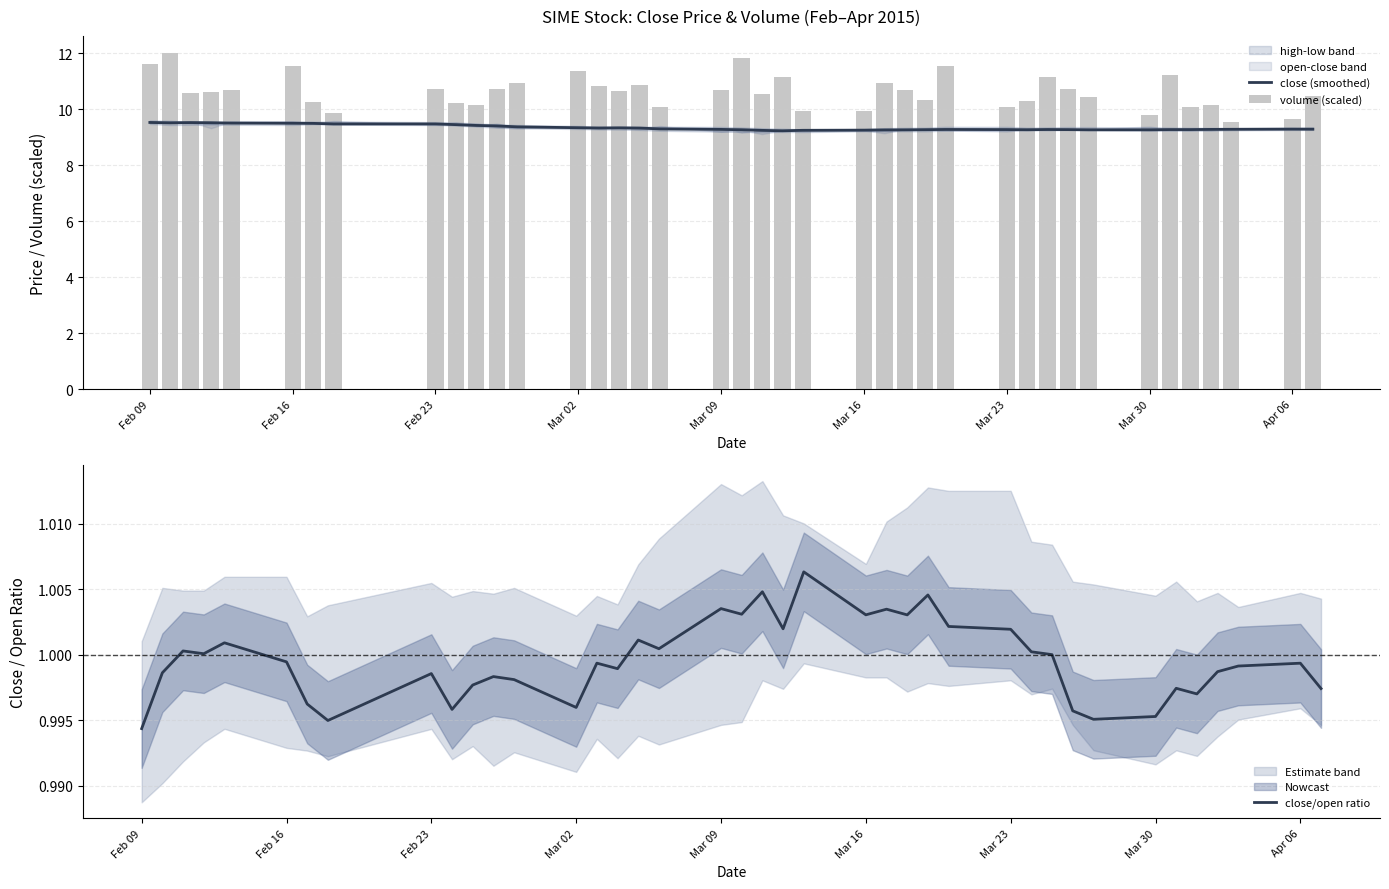

What is the highest value of the close (smoothed) series?

9.5